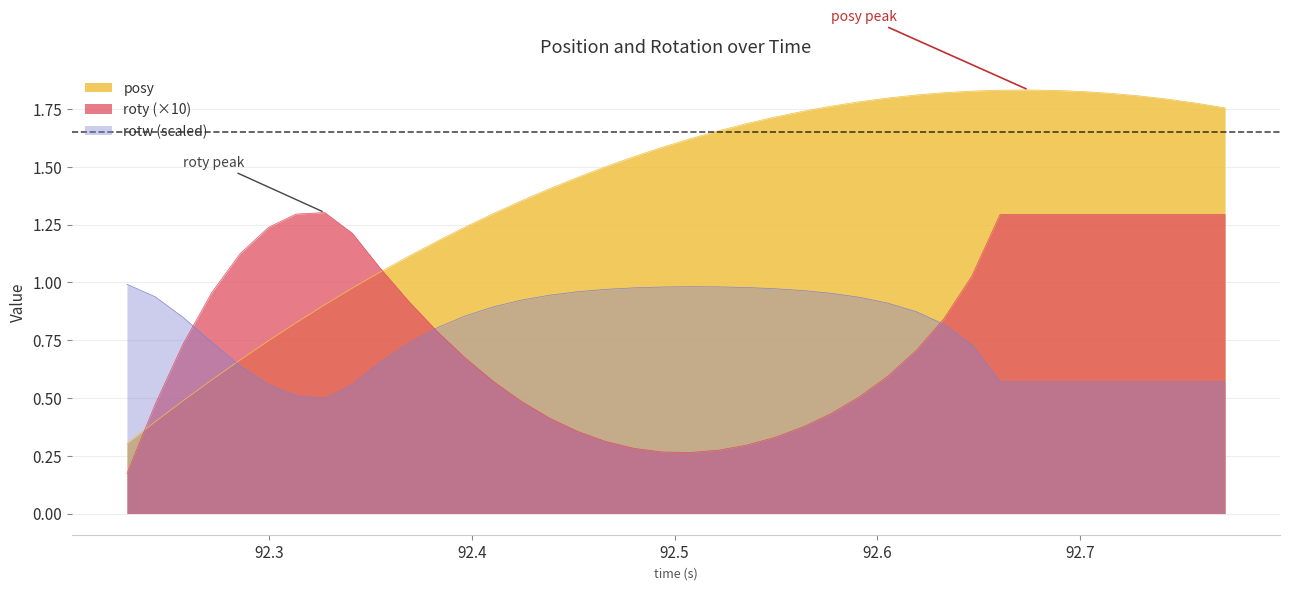

Reading left to right, extract all data points from this chart.

posy: 0.3	0.4	0.5	0.6	0.7	0.7	0.8	0.9	1.0	1.0	1.1	1.2	1.2	1.3	1.4	1.4	1.5	1.5	1.5	1.6	1.6	1.7	1.7	1.7	1.7	1.8	1.8	1.8	1.8	1.8	1.8	1.8	1.8	1.8	1.8	1.8	1.8	1.8	1.8	1.8
roty: 0.2	0.5	0.7	1.0	1.1	1.2	1.3	1.3	1.2	1.1	0.9	0.8	0.7	0.6	0.5	0.4	0.4	0.3	0.3	0.3	0.3	0.3	0.3	0.3	0.4	0.4	0.5	0.6	0.7	0.8	1.0	1.3	1.3	1.3	1.3	1.3	1.3	1.3	1.3	1.3
rotw: 1.0	0.9	0.8	0.7	0.6	0.6	0.5	0.5	0.6	0.7	0.7	0.8	0.9	0.9	0.9	0.9	1.0	1.0	1.0	1.0	1.0	1.0	1.0	1.0	1.0	1.0	0.9	0.9	0.9	0.8	0.7	0.6	0.6	0.6	0.6	0.6	0.6	0.6	0.6	0.6